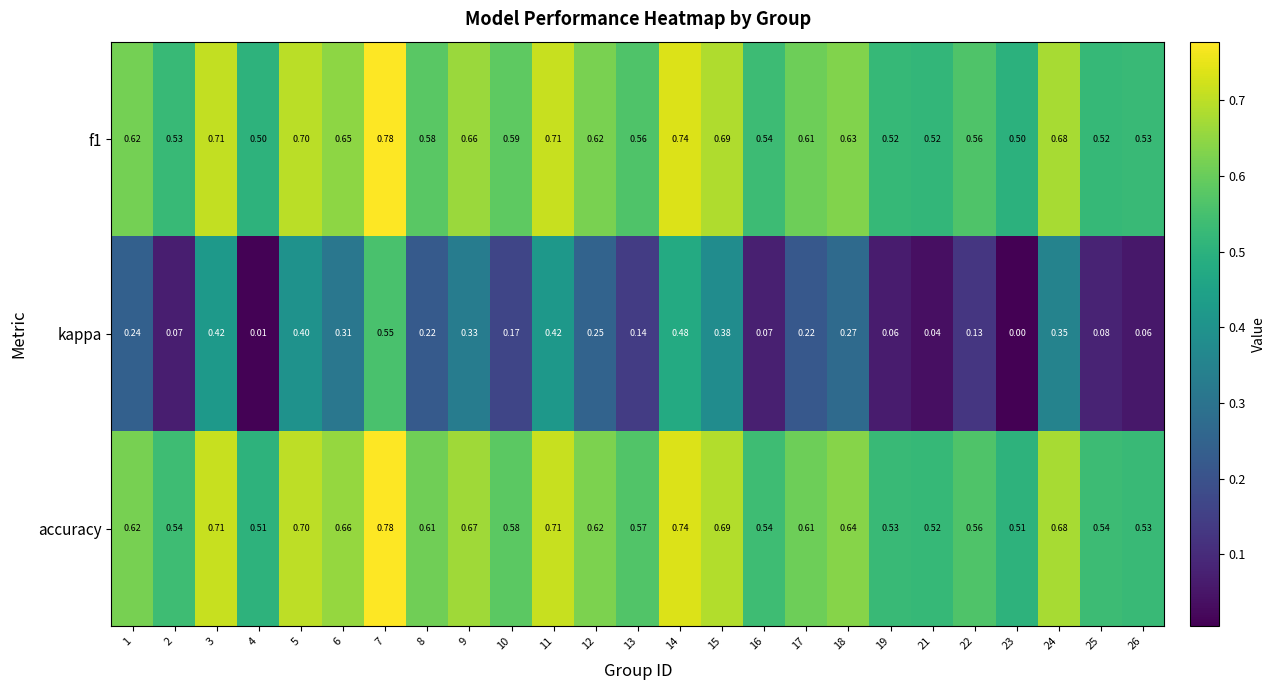

Which series has the widest spread of values?

kappa